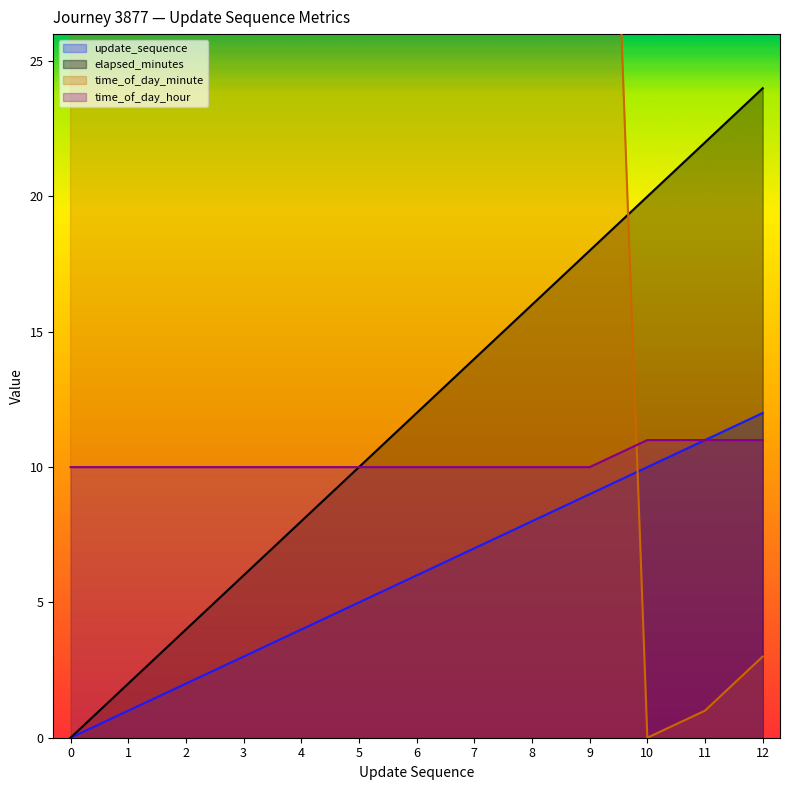

What is the sum of all update_sequence values?

78